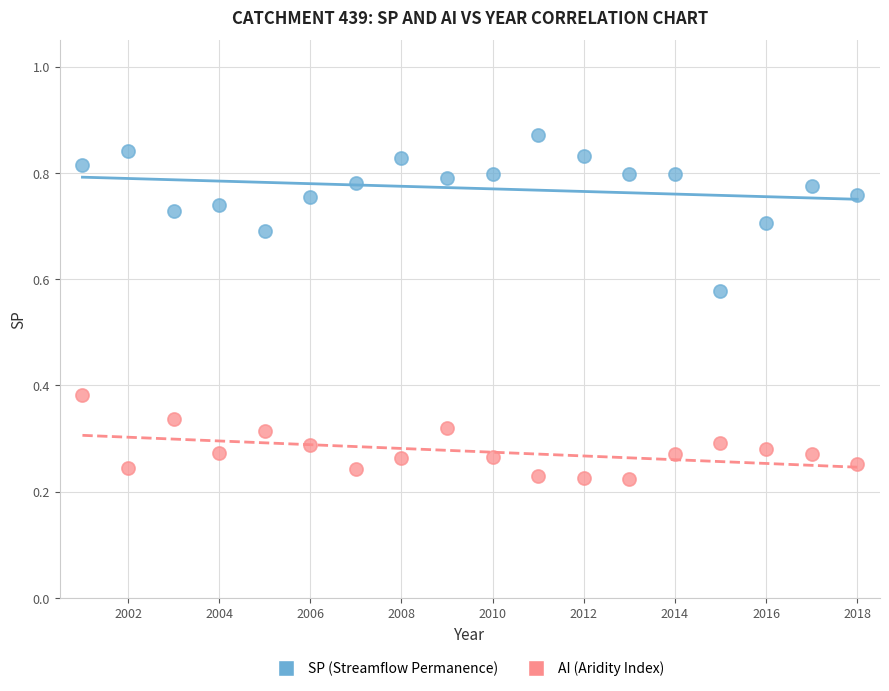

What are all the series names shown in the legend?

SP (Streamflow Permanence), AI (Aridity Index)